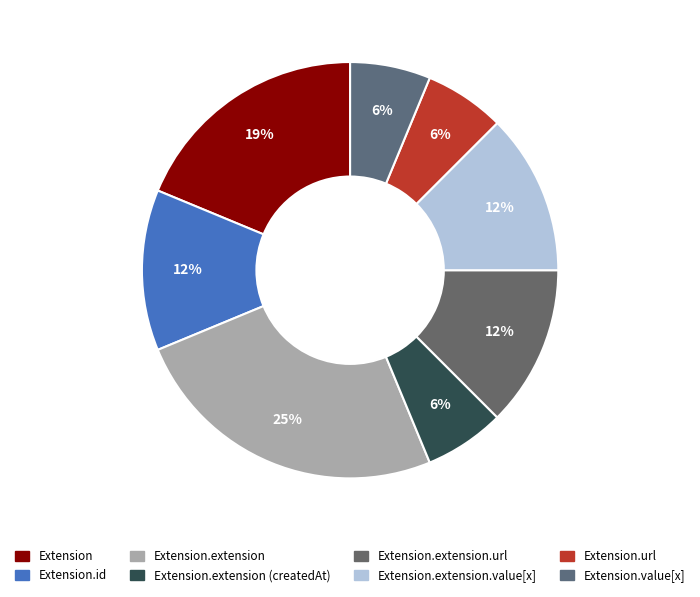

Count the number of slices in the pie.

8